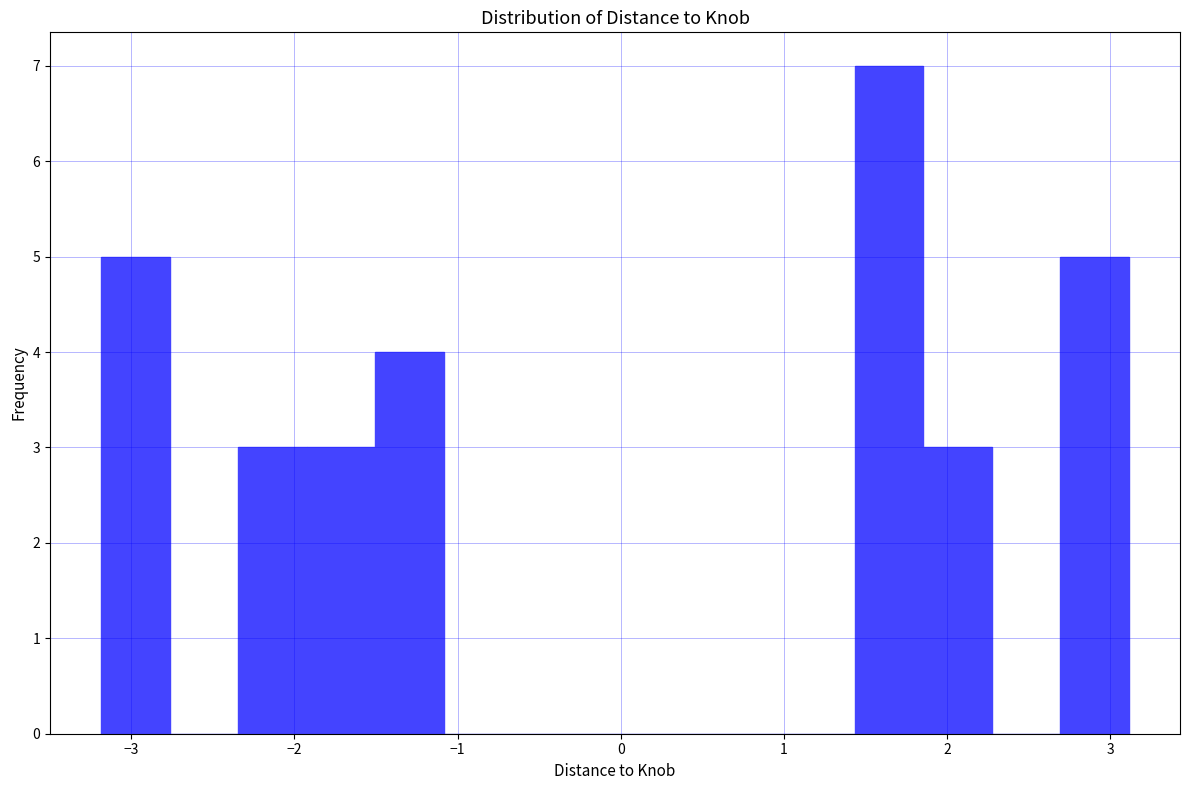

Over which range of the x-axis is the bar tallest?

1.4 to 1.9